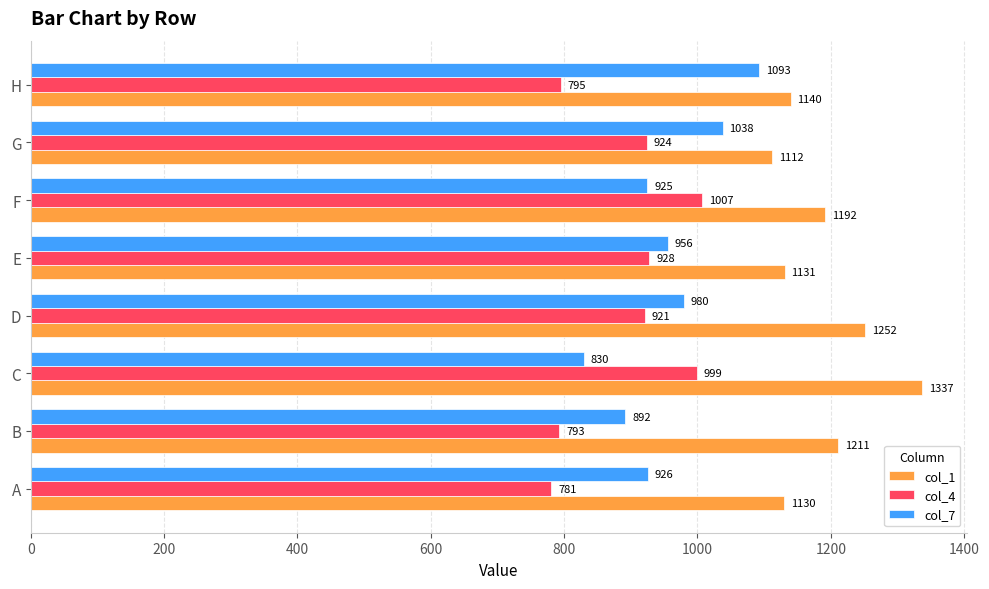

At which category is the sum across all series the highest?

C